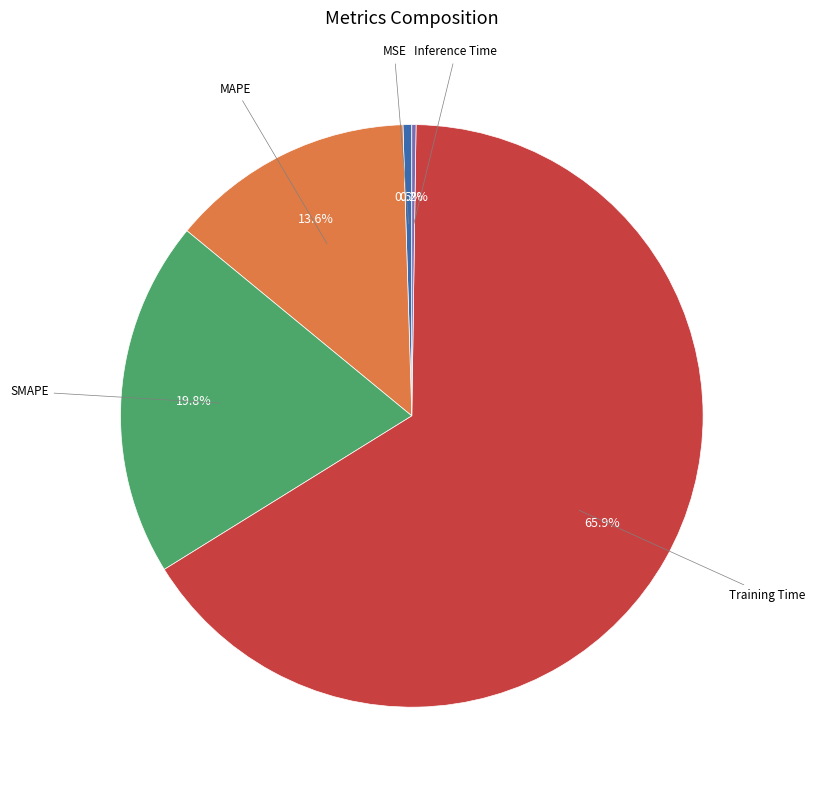

Which category has the biggest portion of the pie?

Training Time